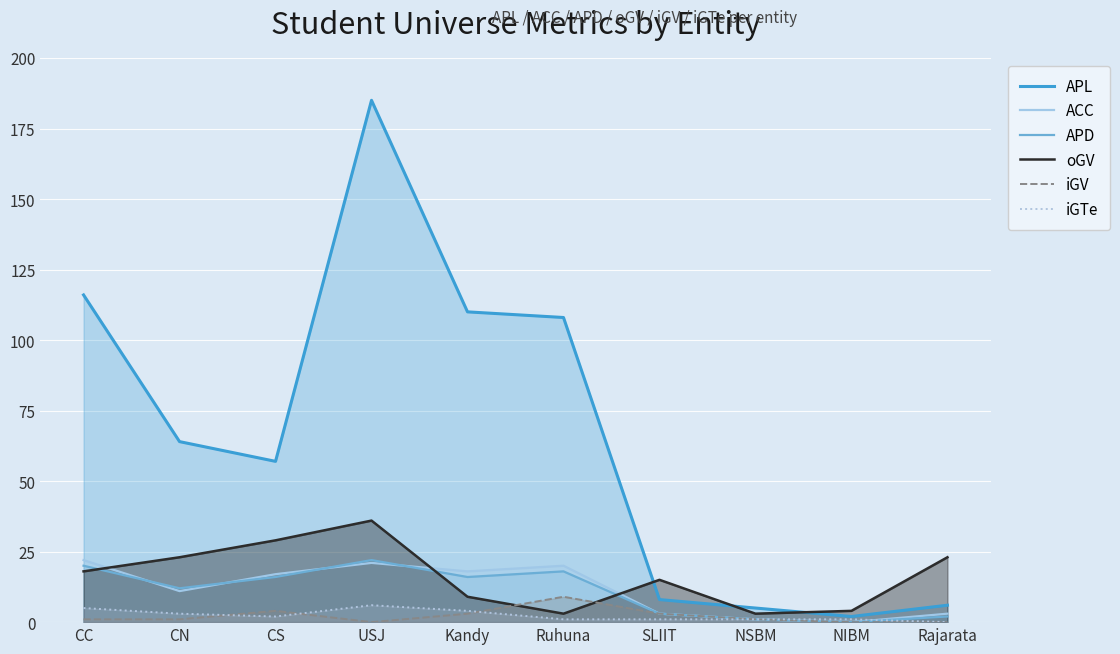

How many lines are shown in the chart?

6